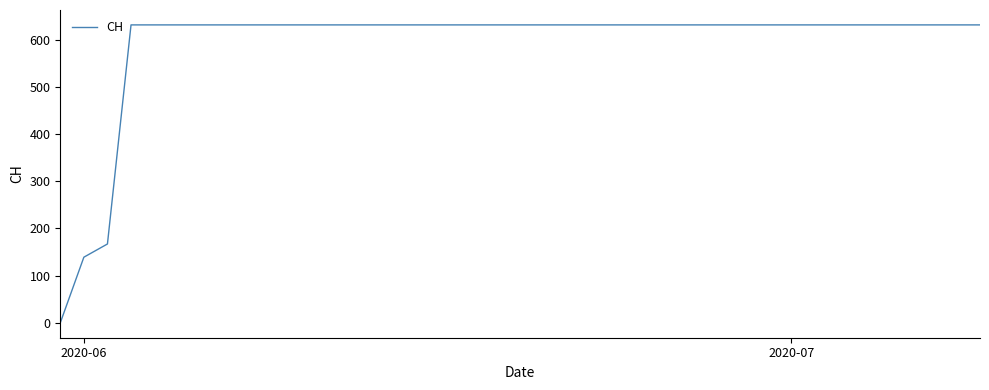

What is the maximum value shown in the chart?

631